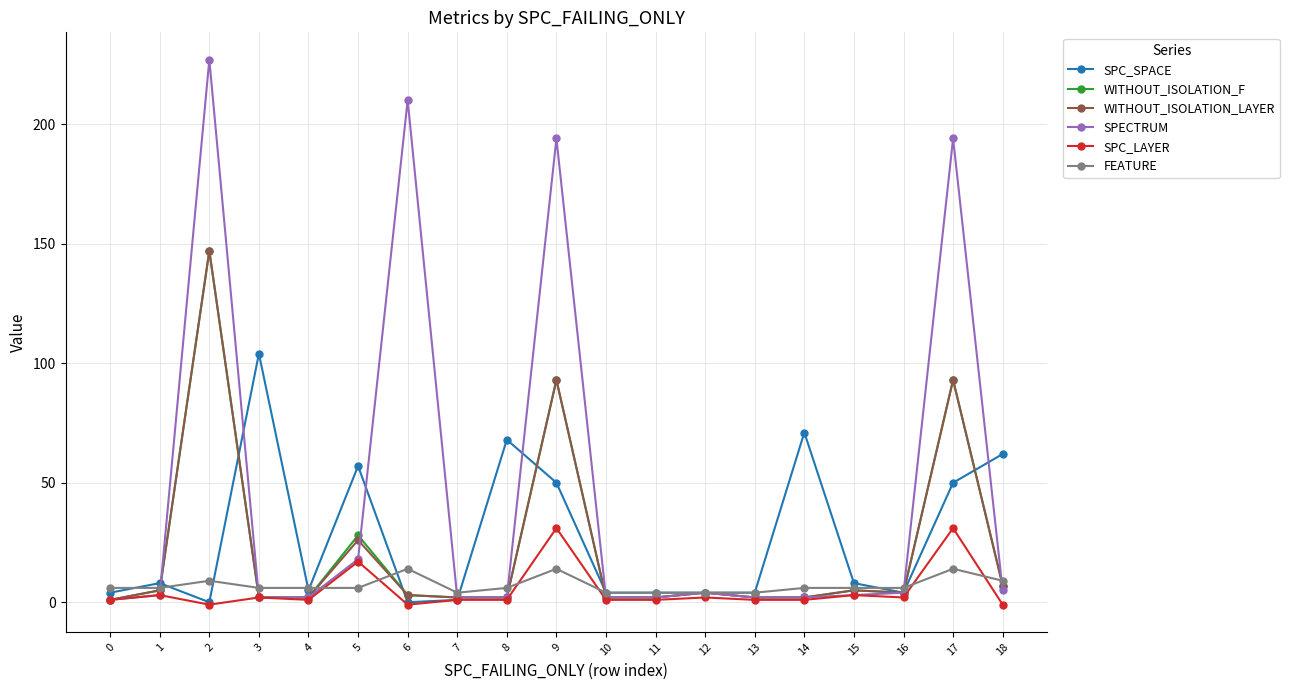

True or false: SPC_LAYER has a value of 3 at 15.

True